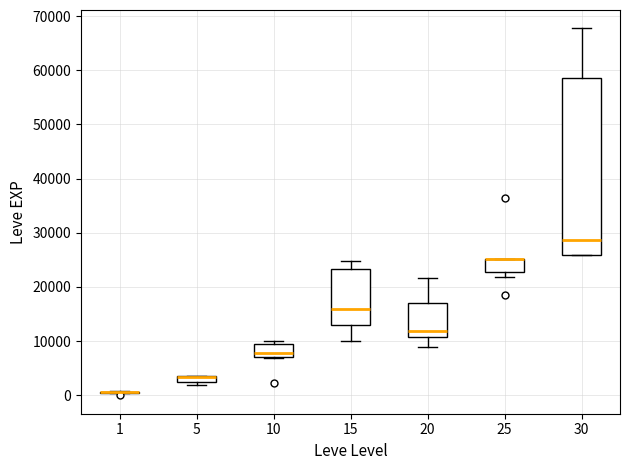

Where is the upper edge of the box at x = 10 on the y-axis? The values are not printed on the chart, so give them approximately, as read against the axis.

9000